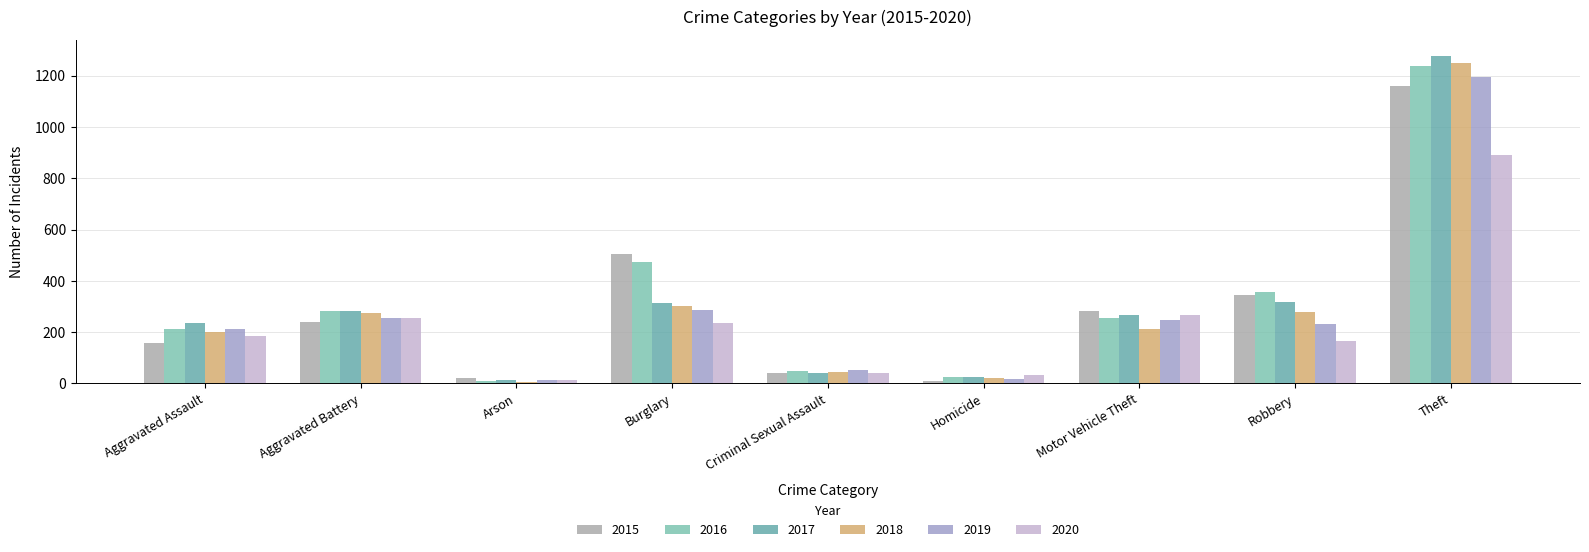

Reading left to right, extract all data points from this chart.

2015: Aggravated Assault=158	Aggravated Battery=241	Arson=20	Burglary=504	Criminal Sexual Assault=41	Homicide=11	Motor Vehicle Theft=281	Robbery=346	Theft=1160
2016: Aggravated Assault=214	Aggravated Battery=281	Arson=11	Burglary=473	Criminal Sexual Assault=49	Homicide=26	Motor Vehicle Theft=255	Robbery=358	Theft=1237
2017: Aggravated Assault=234	Aggravated Battery=283	Arson=12	Burglary=312	Criminal Sexual Assault=39	Homicide=27	Motor Vehicle Theft=268	Robbery=318	Theft=1277
2018: Aggravated Assault=202	Aggravated Battery=276	Arson=7	Burglary=302	Criminal Sexual Assault=45	Homicide=23	Motor Vehicle Theft=211	Robbery=279	Theft=1250
2019: Aggravated Assault=211	Aggravated Battery=254	Arson=15	Burglary=287	Criminal Sexual Assault=53	Homicide=19	Motor Vehicle Theft=246	Robbery=231	Theft=1195
2020: Aggravated Assault=184	Aggravated Battery=256	Arson=12	Burglary=235	Criminal Sexual Assault=39	Homicide=32	Motor Vehicle Theft=269	Robbery=164	Theft=891